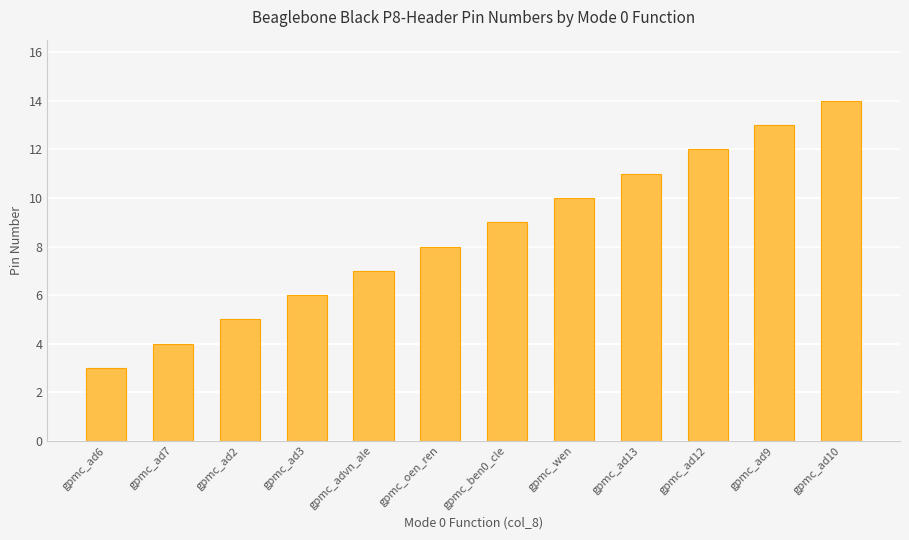

Is it true that the value at gpmc_ad10 is 14?

True